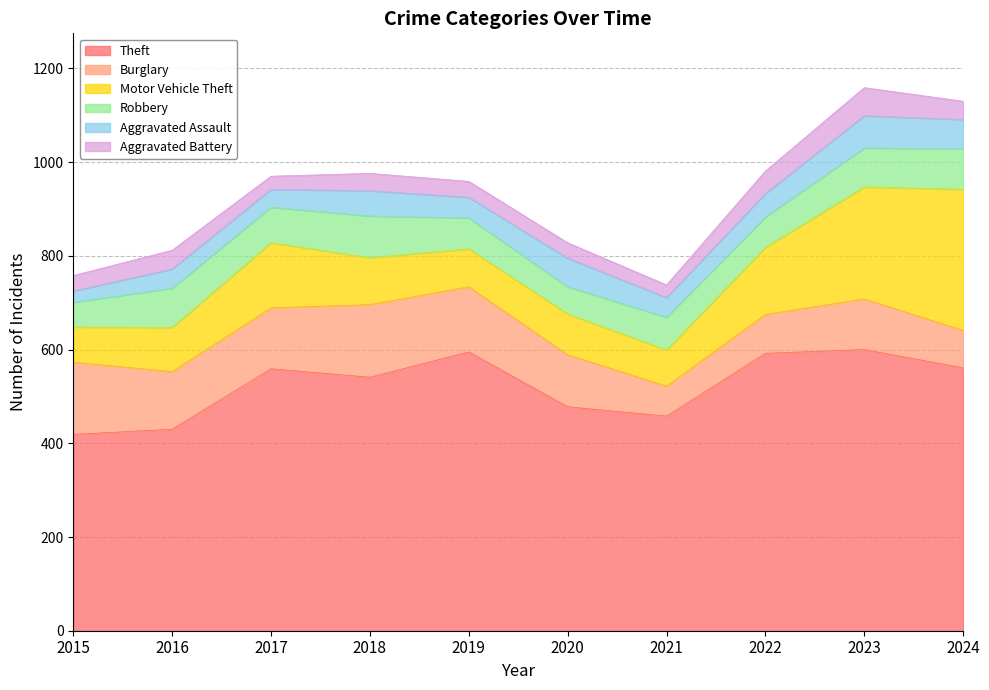

In Aggravated Assault, how many points are higher than both neighbors (excluding endpoints)?

4